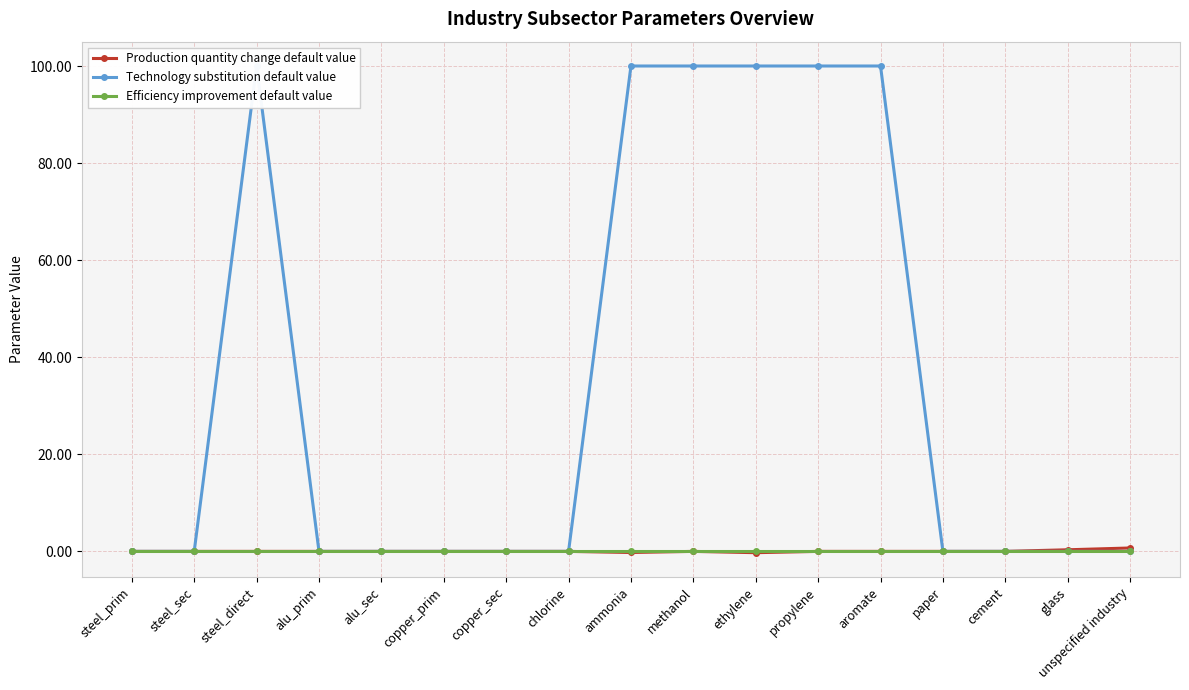

Is it true that Technology substitution default value equals 140.9 at ammonia?

False